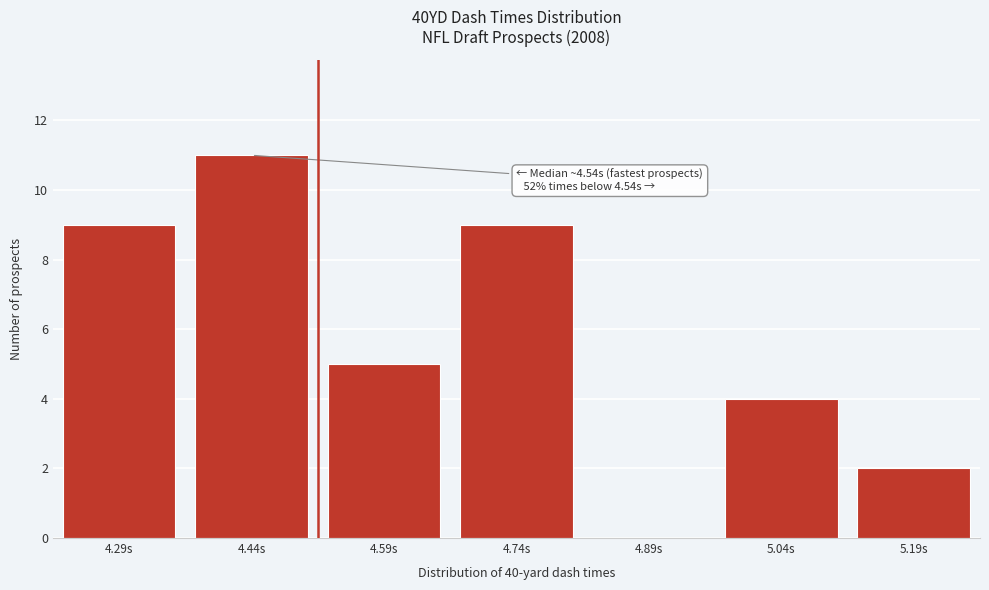

Reading left to right, list all the values displayed in this chart.

4.29s=9	4.44s=11	4.59s=5	4.74s=9	4.89s=0	5.04s=4	5.19s=2